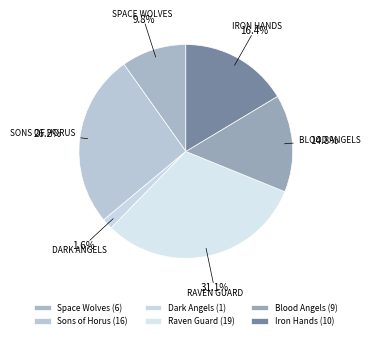

What percentage is the Blood Angels slice, to the nearest percent?

15%